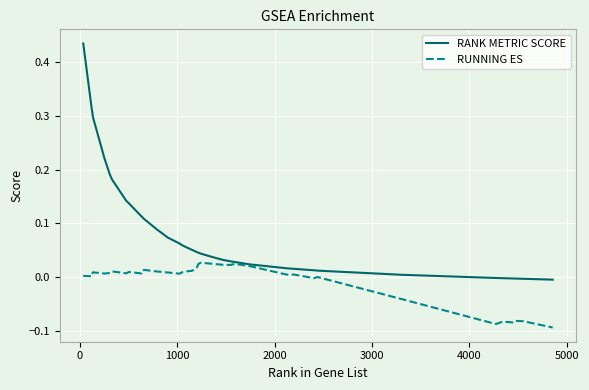

List the series in order of their peak value, highest first.

RANK METRIC SCORE, RUNNING ES